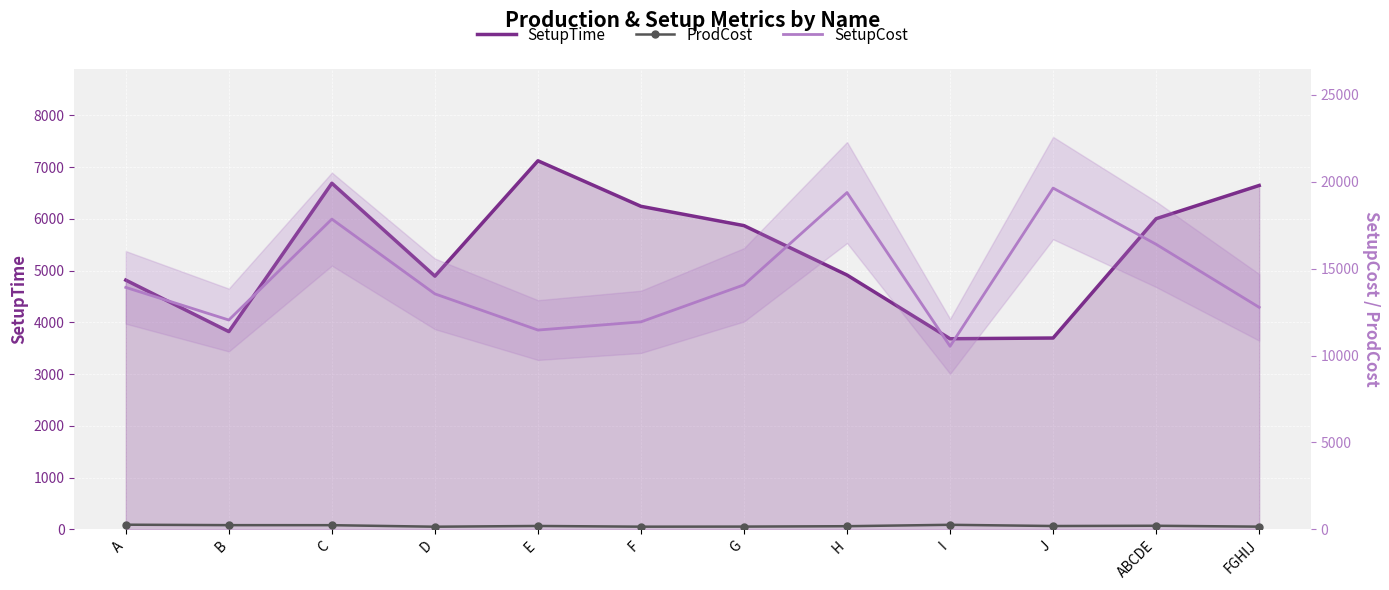

List the series in order of their overall mean, lowest first.

ProdCost, SetupTime, SetupCost